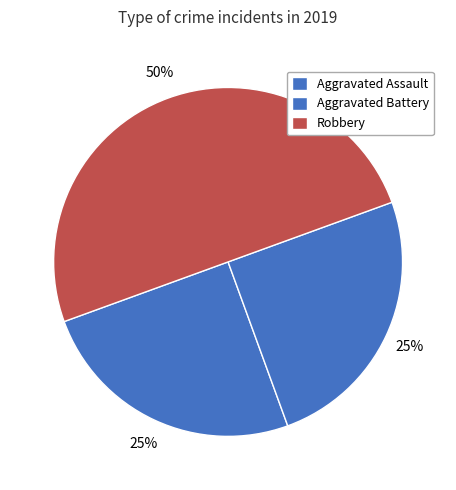

Which slice is the largest?

Robbery